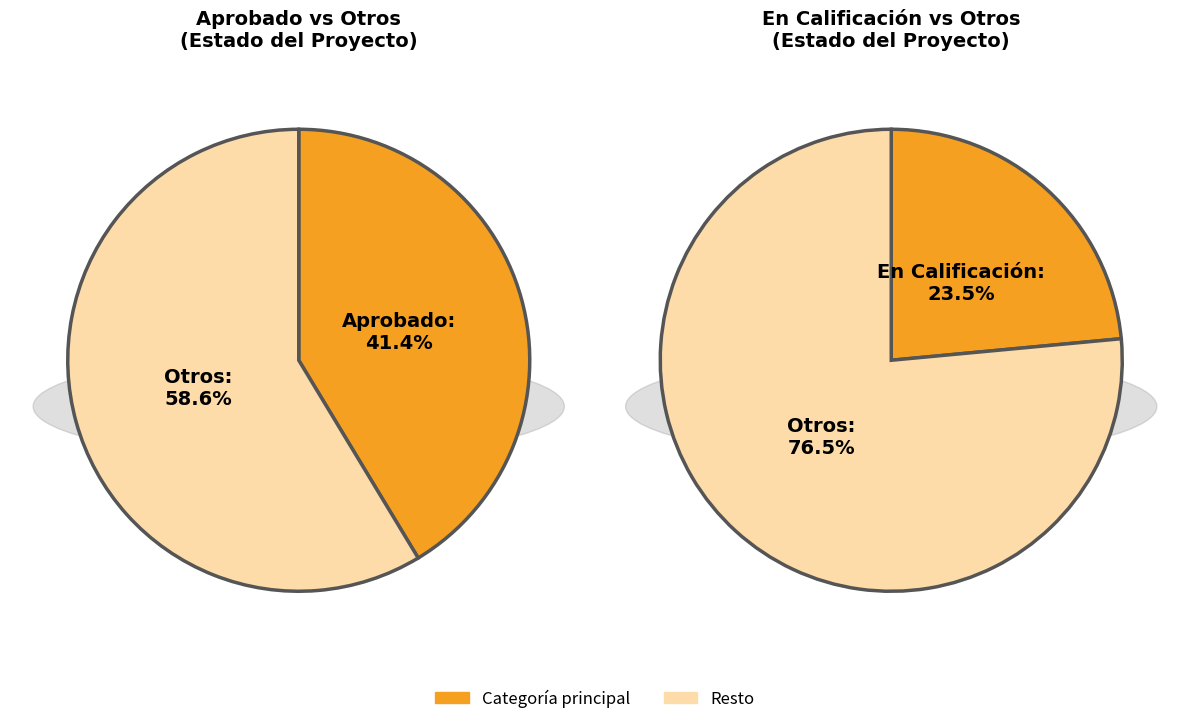

What percentage is the No Admitido a Tramitación slice, to the nearest percent?

12%